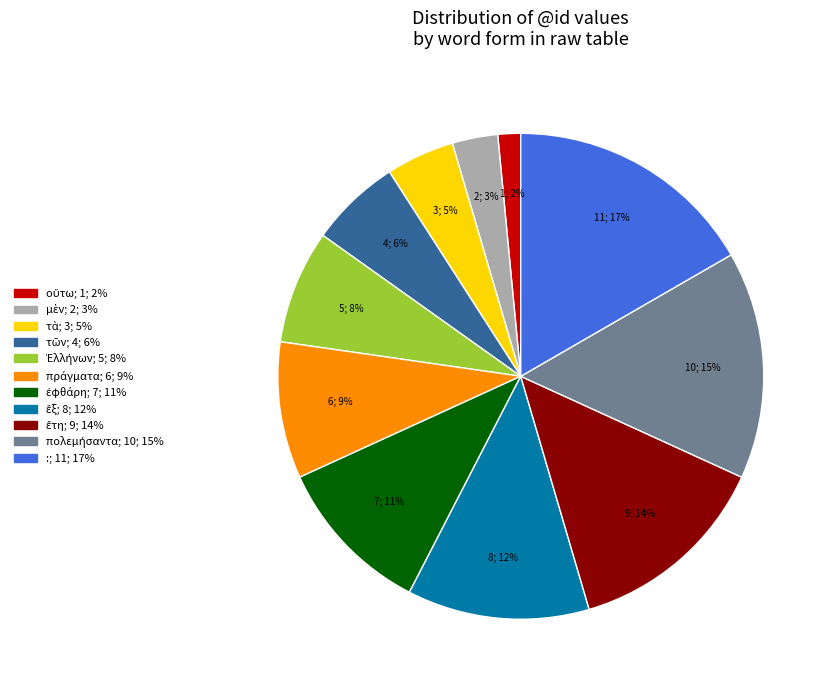

Which category has the biggest portion of the pie?

: